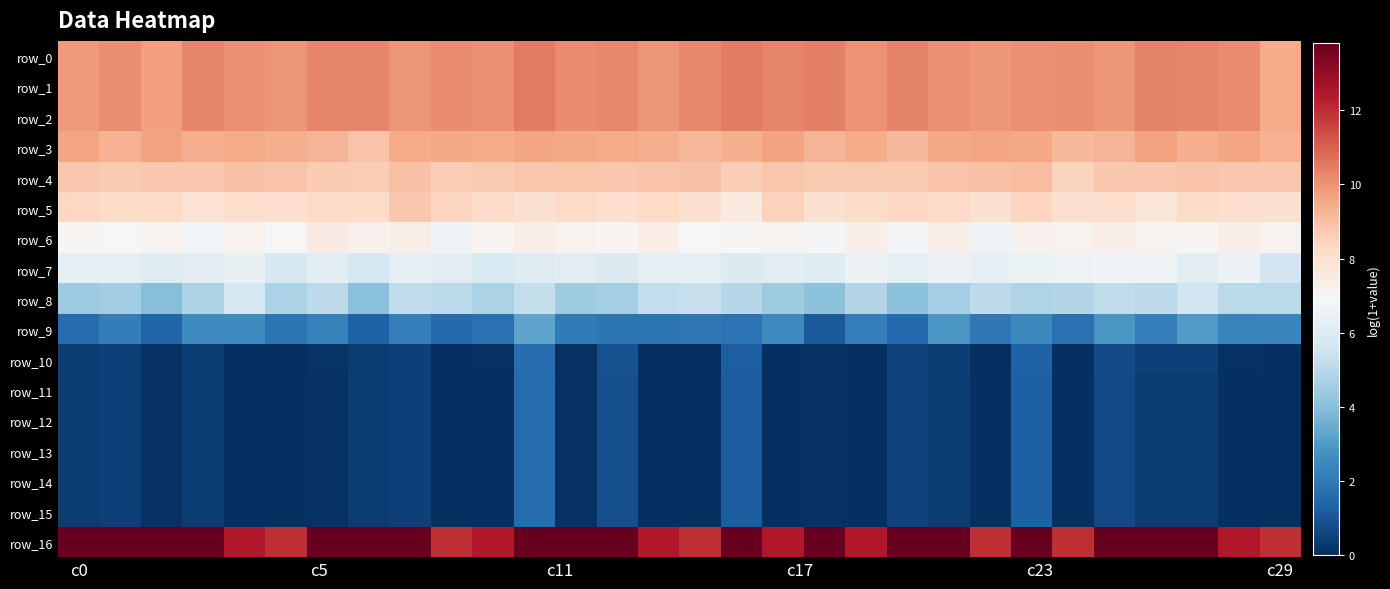

How many values in row_13 are above zero?

18